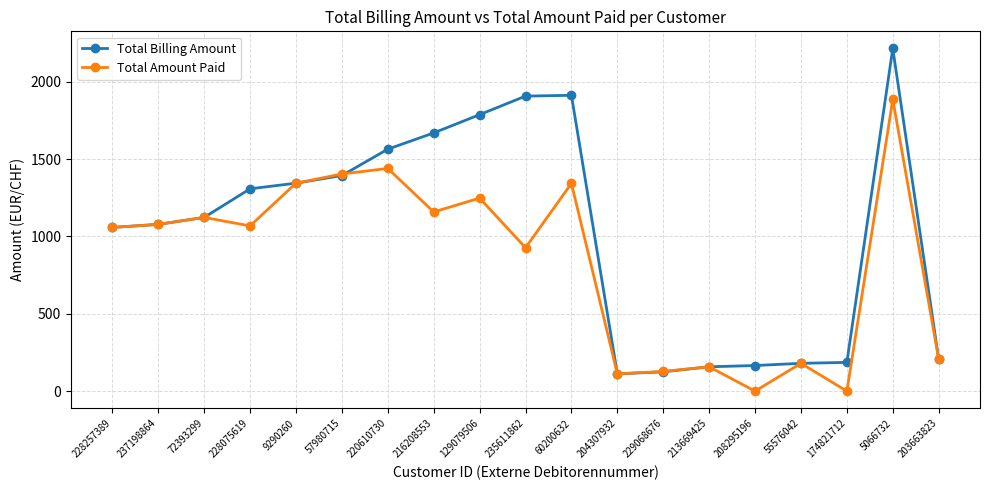

Which series has the largest total across all categories?

Total Billing Amount